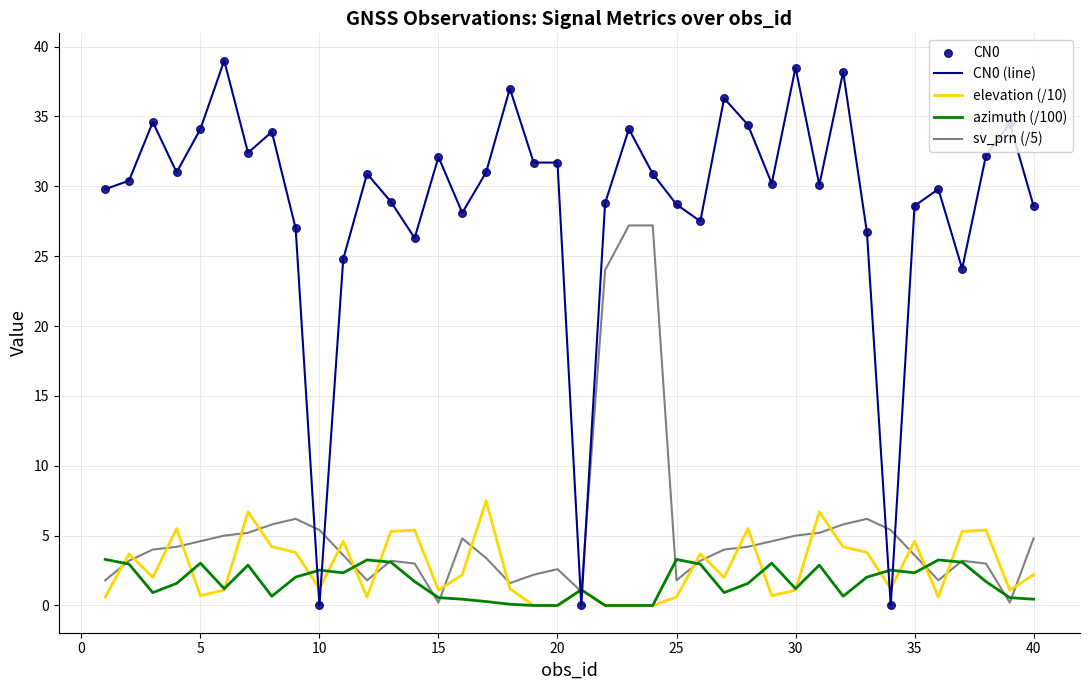

Which series has the largest total across all categories?

CN0 (line)